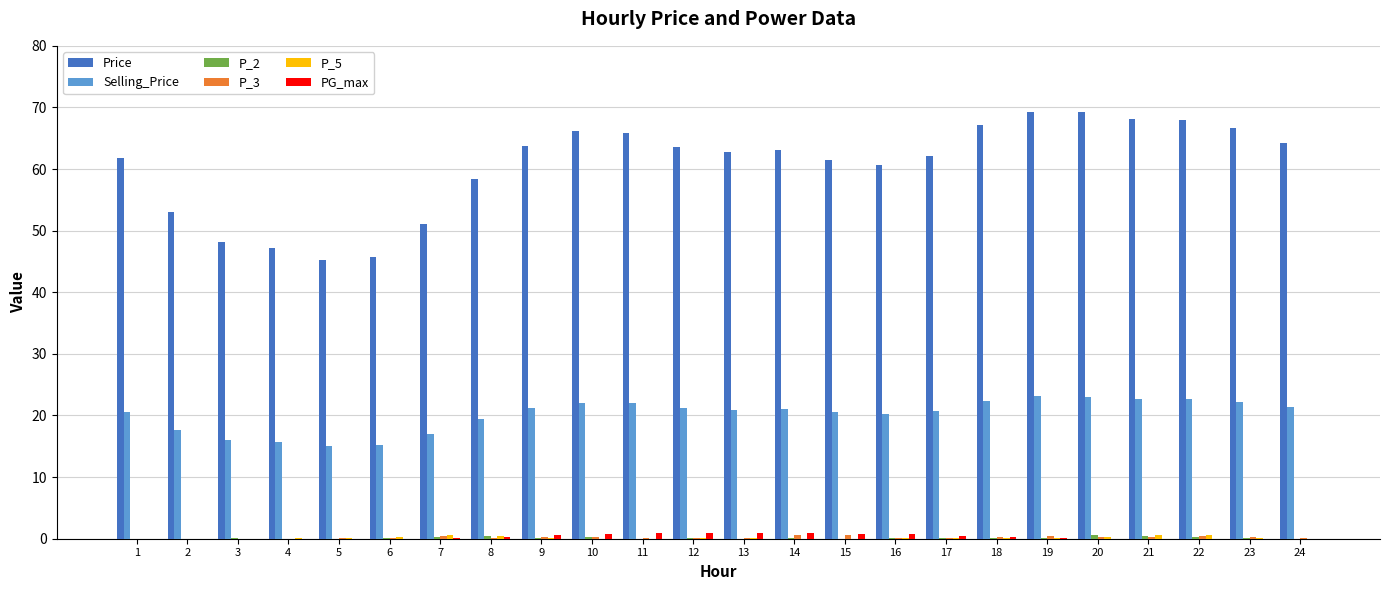

How many series are shown in this chart?

6